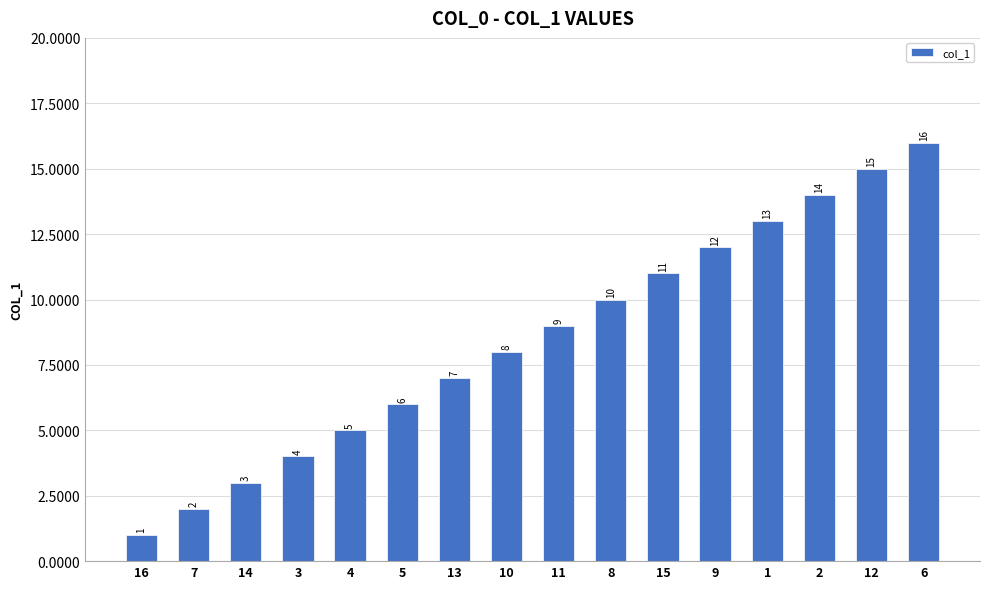

Reading right to left, what are all the values shown in this chart?

16	15	14	13	12	11	10	9	8	7	6	5	4	3	2	1